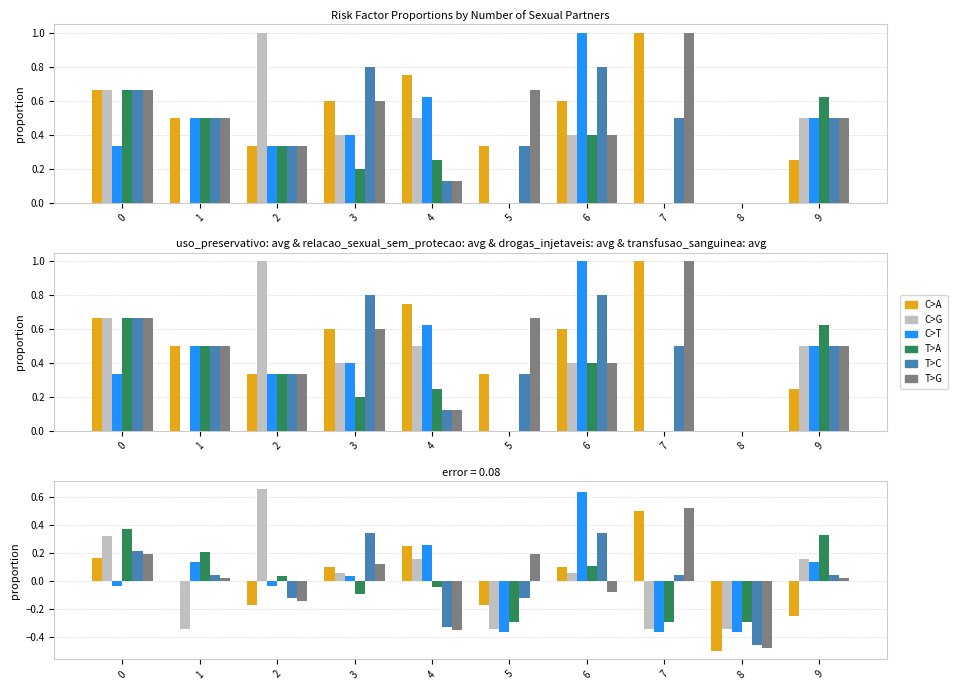

What is the value of the T>C bar at the 6th from the left?

-0.1